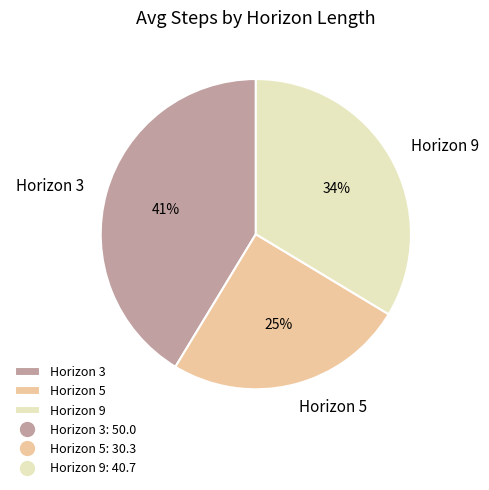

What is the smallest slice in the pie chart?

Horizon 5